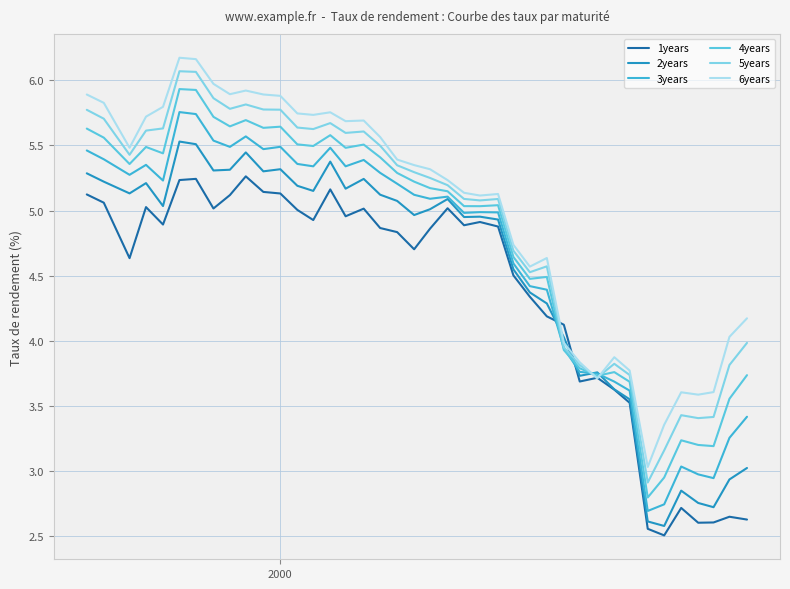

In 6years, how many points are lower than both neighbors (excluding endpoints)?

9